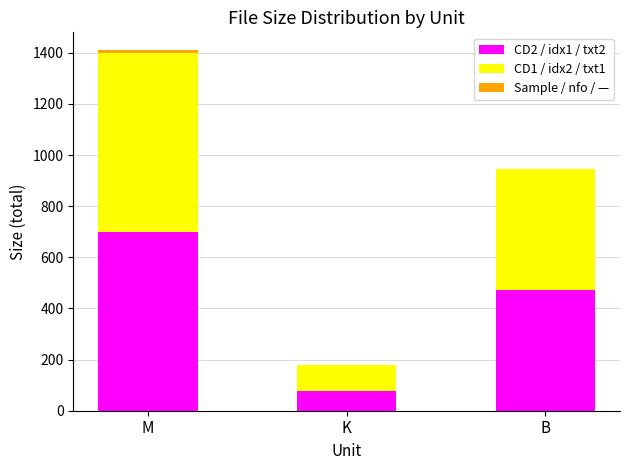

At which category is the sum across all series the highest?

M